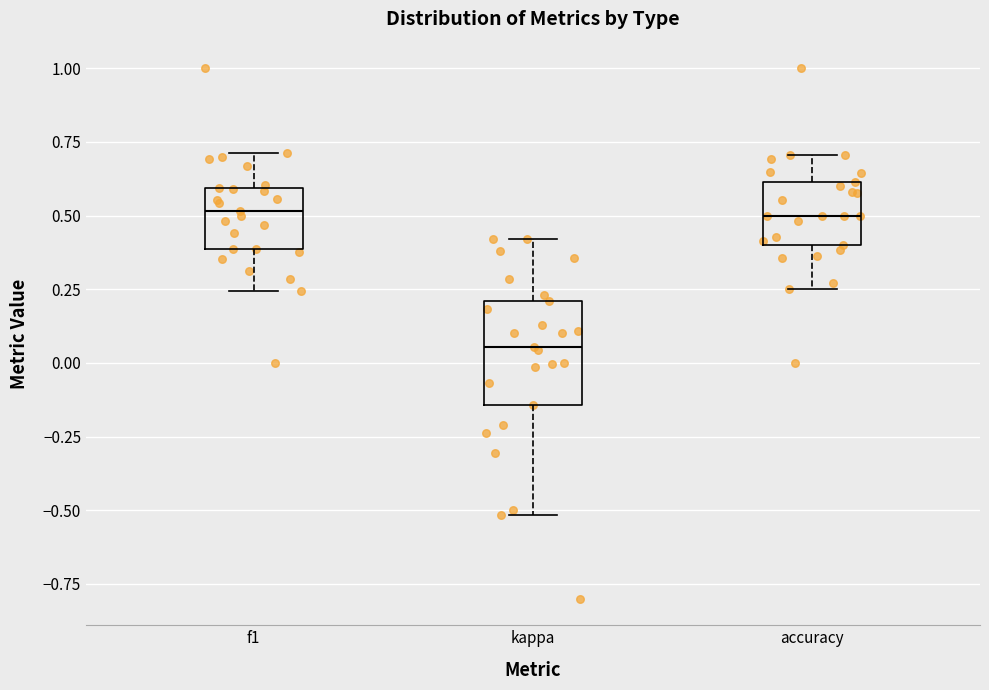

Reading left to right, transcribe this box plot: for each box, give where its median line is, the range the box spans, and where its two whiskers end, as read against the y-axis. The values are not printed on the chart, so give them approximately, as read against the axis.

f1: median 0.50, box 0.40 to 0.60, whiskers 0.25 to 0.70
kappa: median 0.05, box -0.15 to 0.20, whiskers -0.50 to 0.40
accuracy: median 0.50, box 0.40 to 0.60, whiskers 0.25 to 0.70